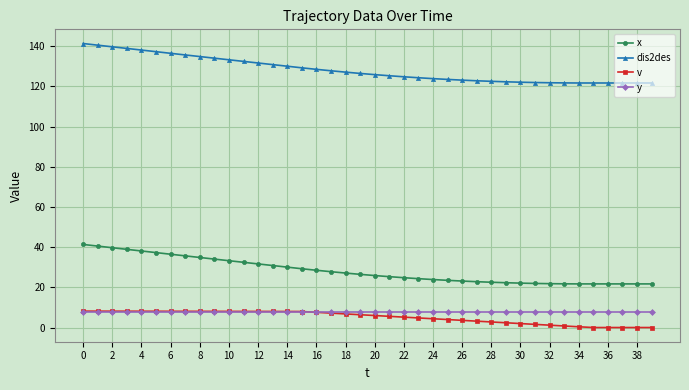

What is the value of the v point at the 14th from the left?

8.0